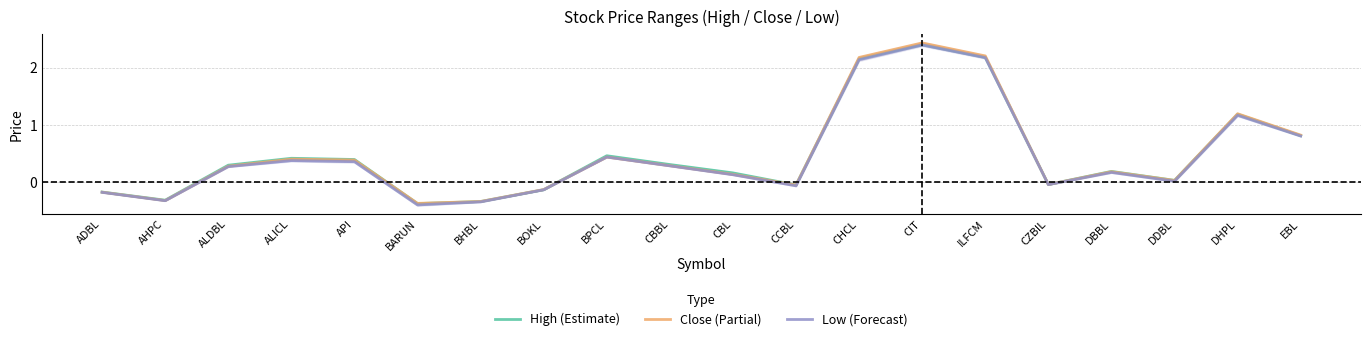

How many distinct data groups are displayed?

3